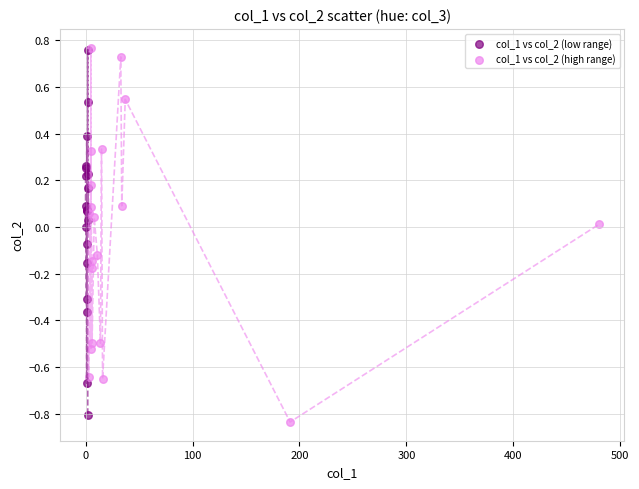

What are all the series names shown in the legend?

col_1 vs col_2 (low range), col_1 vs col_2 (high range)